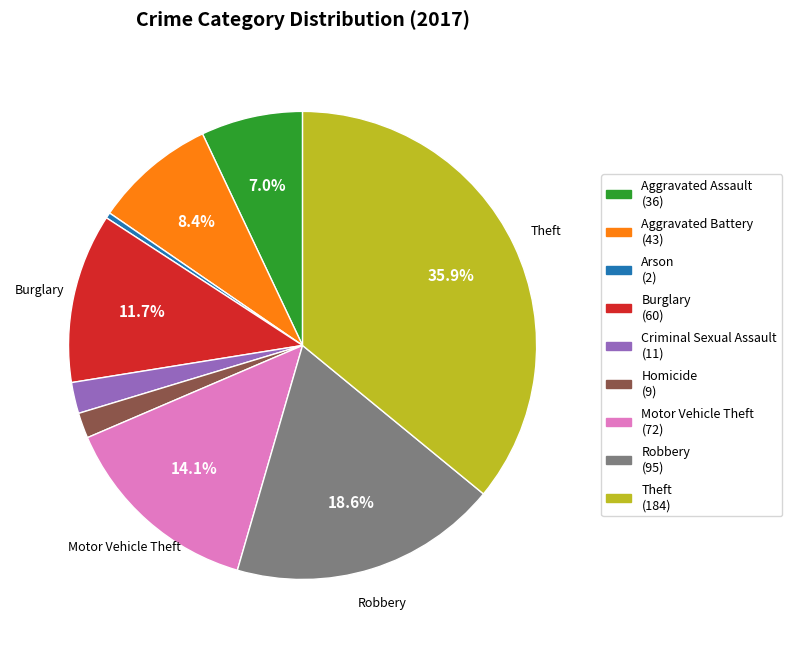

Combined, what portion of the pie is Aggravated Assault and Motor Vehicle Theft?

21.1%